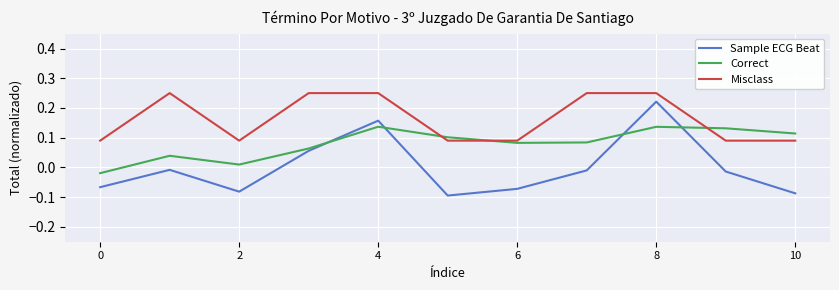

What is the difference between the maximum and minimum values in the Sample ECG Beat series?

0.3